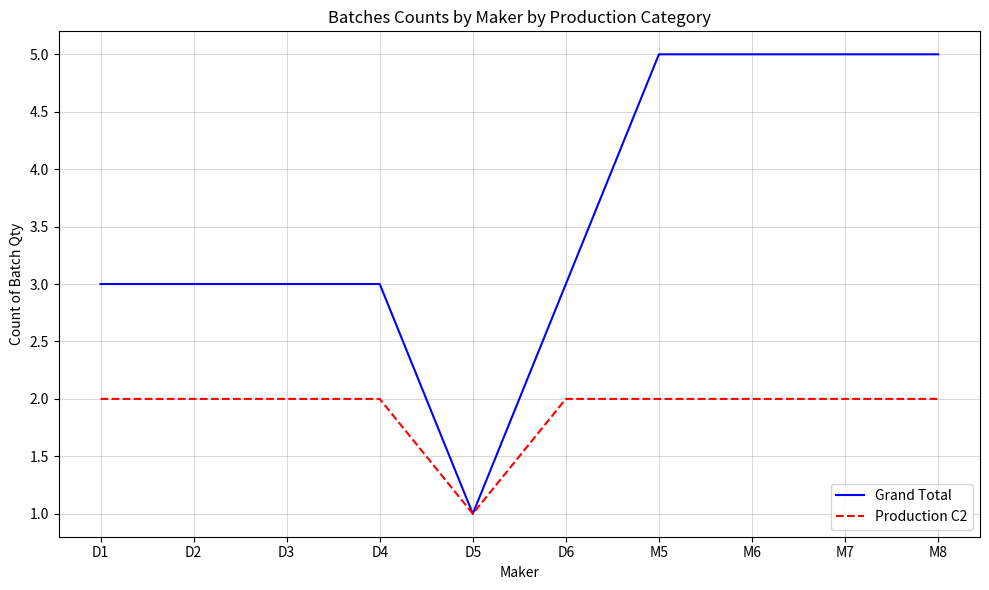

What is the difference between the maximum and minimum values in the Production C2 series?

1